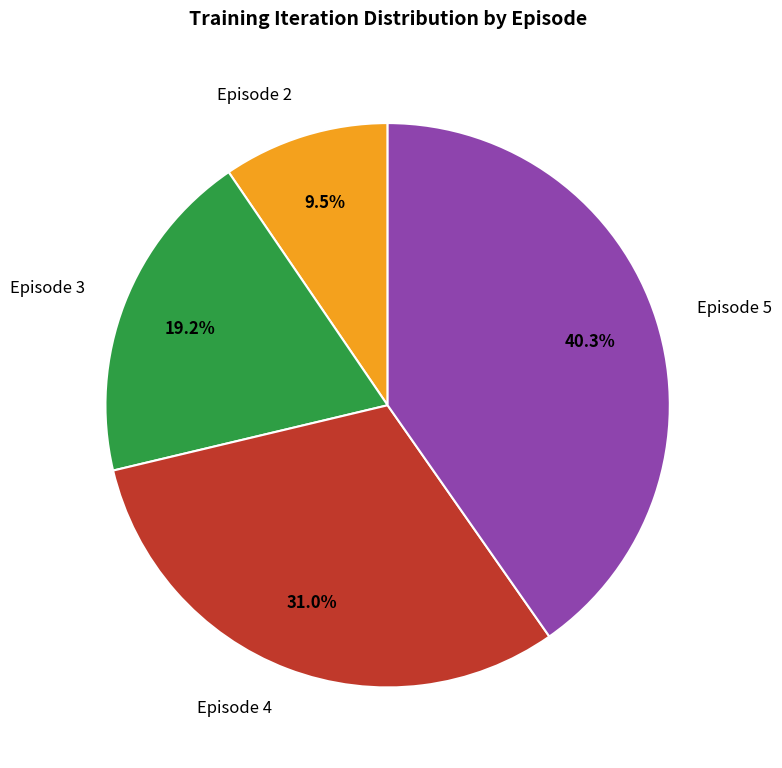

Count the number of slices in the pie.

4